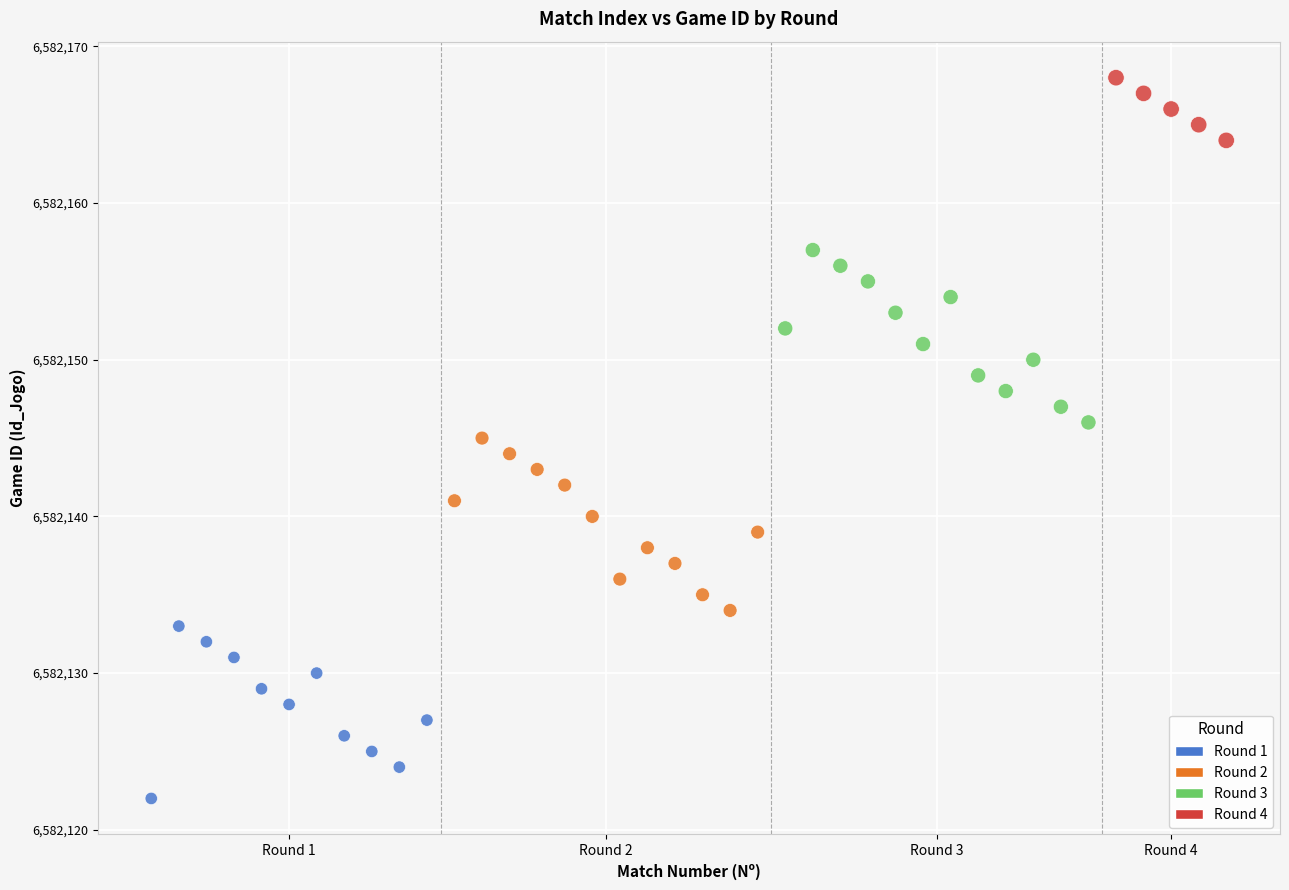

Which series reaches the maximum Y coordinate?

Round 4